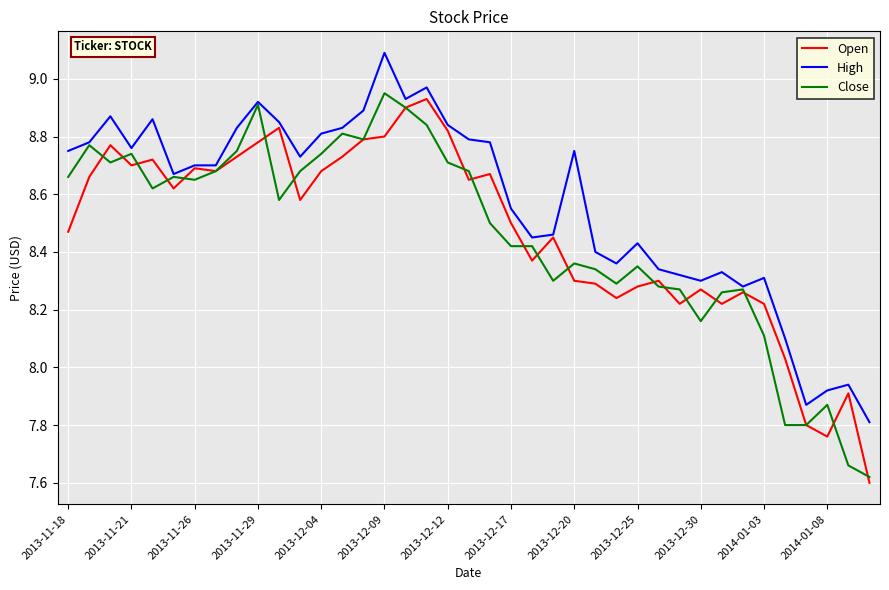

Count the number of categories in the chart.

39